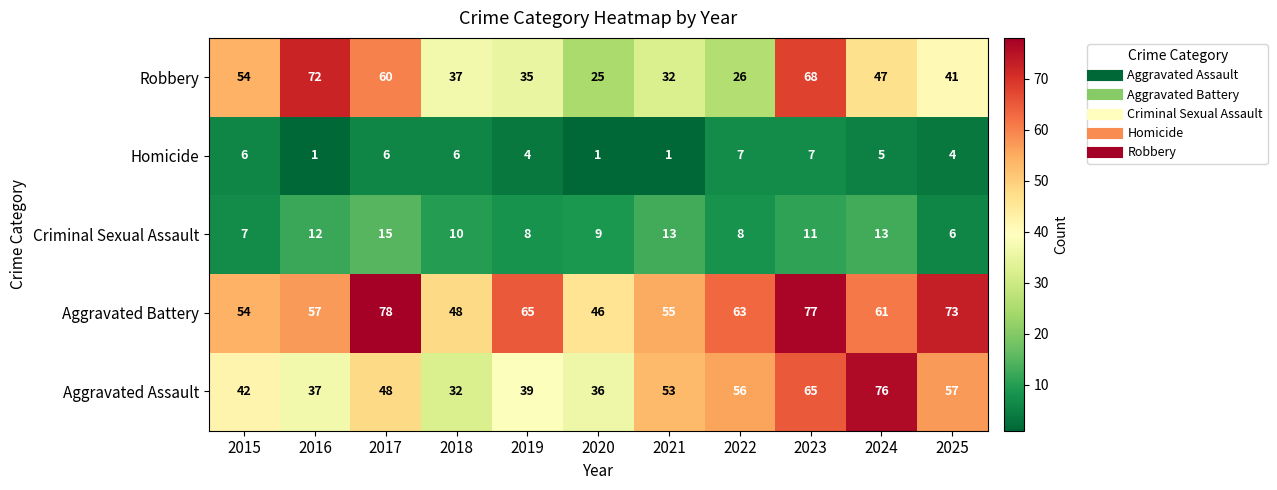

What is the total value across all series at 2017?

207